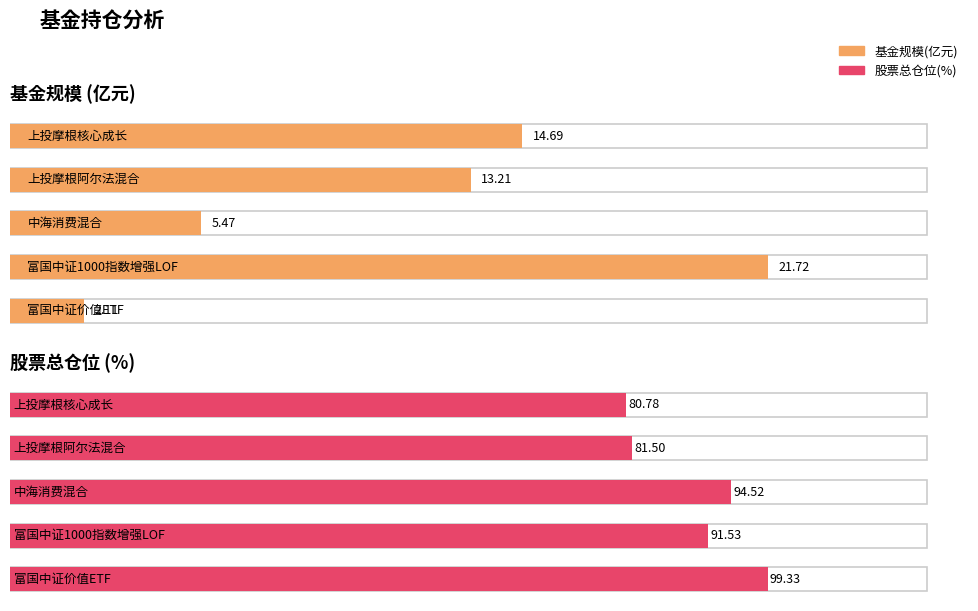

Which series has the largest total across all categories?

股票总仓位